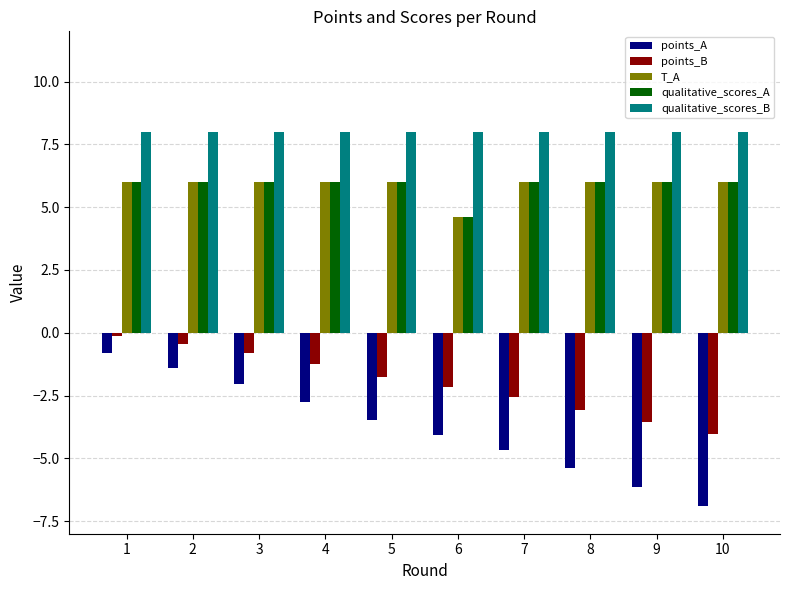

What is the sum of the points_A values at 5 and 7?

-8.1